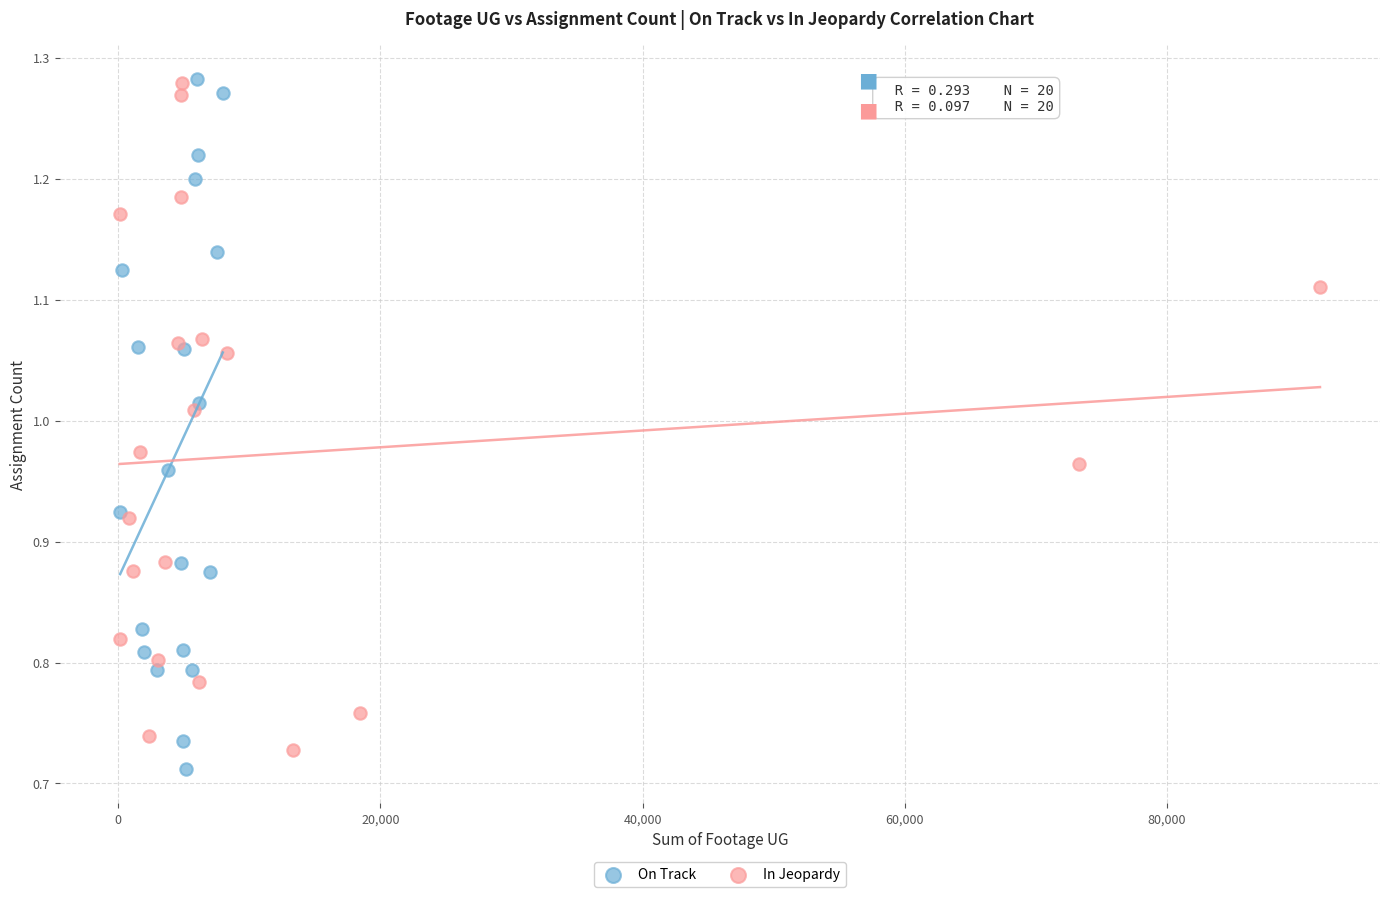

What are all the series names shown in the legend?

On Track, In Jeopardy